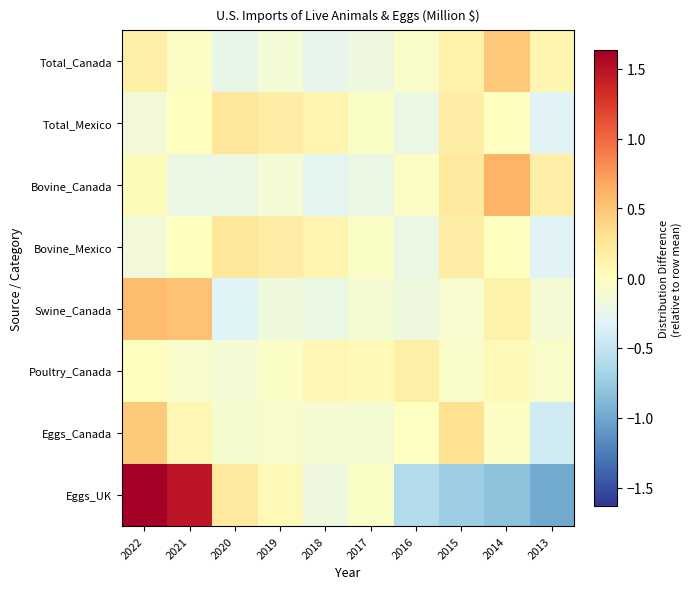

Which series changed the most between 2015 and 2014?

Bovine_Canada